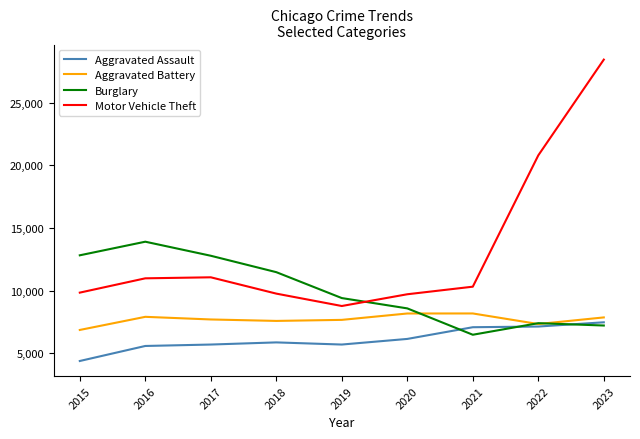

True or false: Motor Vehicle Theft and Aggravated Battery intersect in this chart.

False